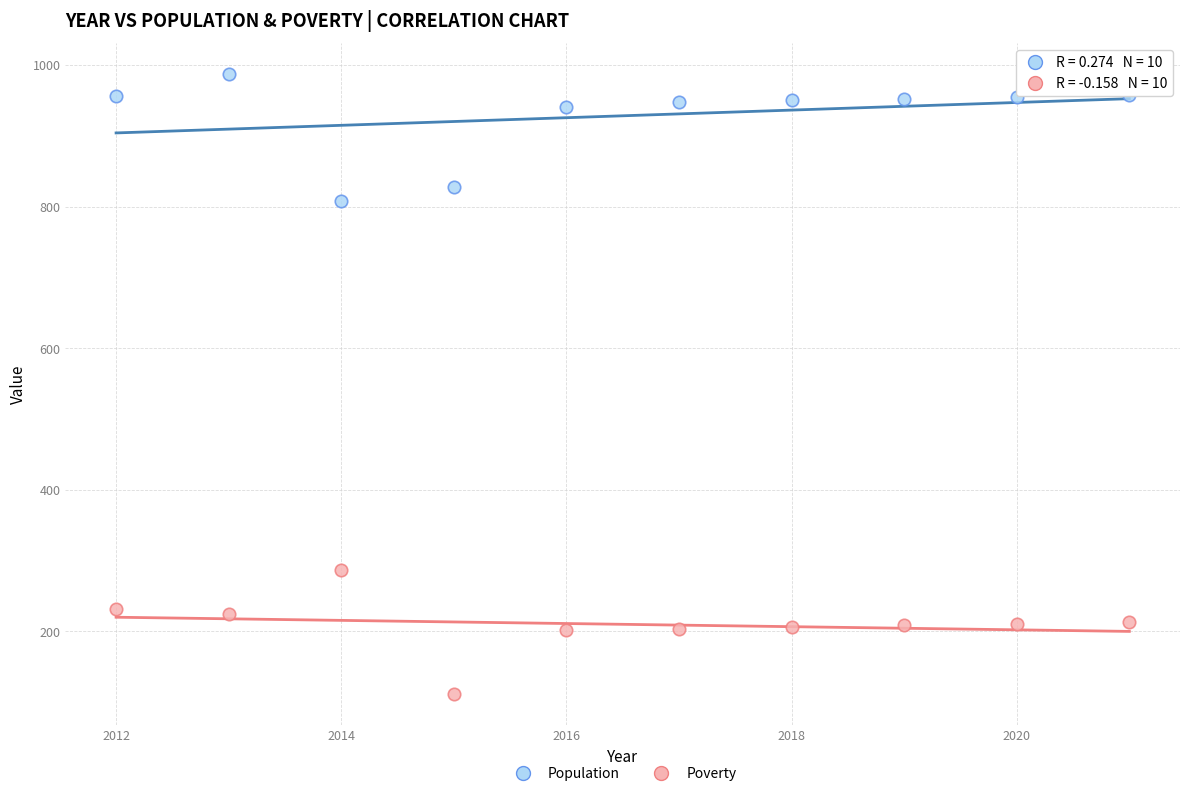

Across all data points, what is the range of X values (max minus min)?

9